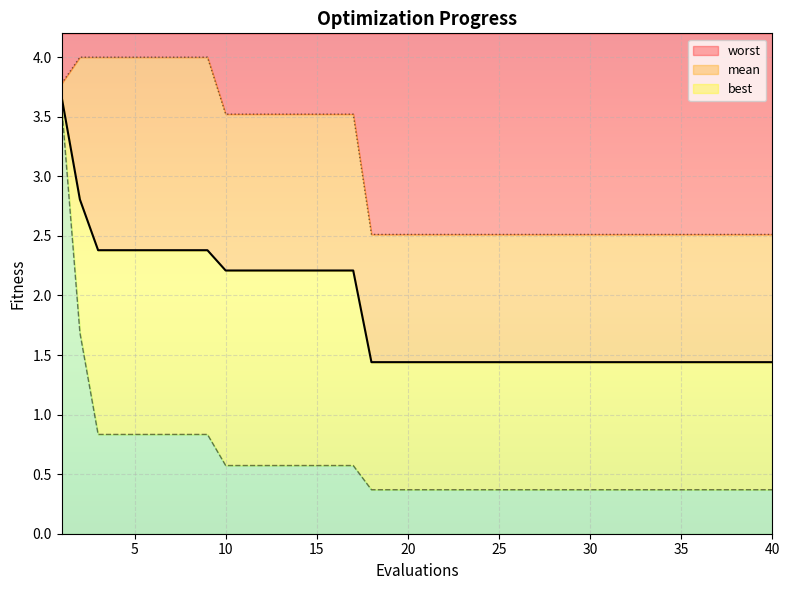

Is it true that worst equals 2.5 at 40?

True